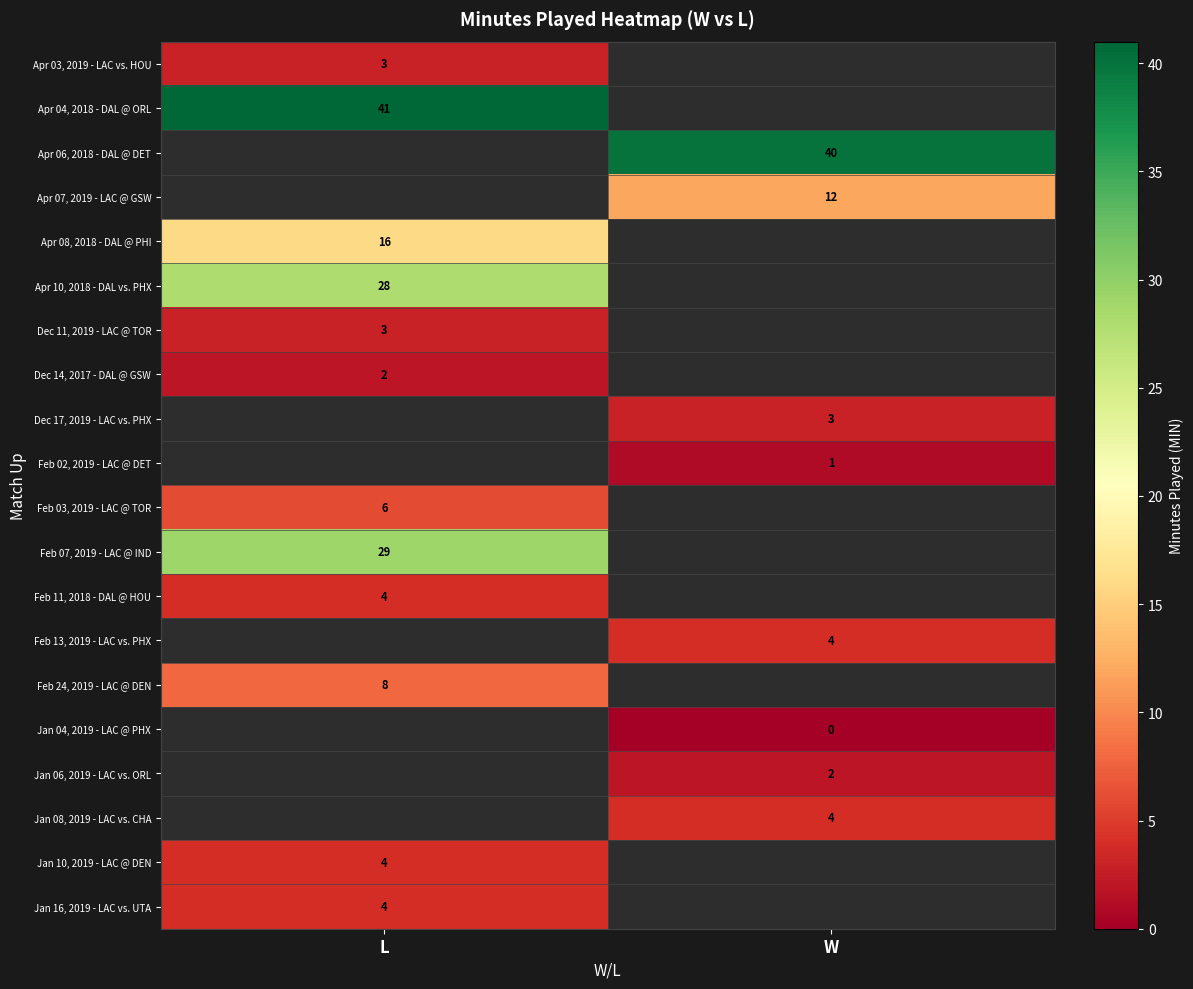

At which category does the chart reach its minimum across all series?

W